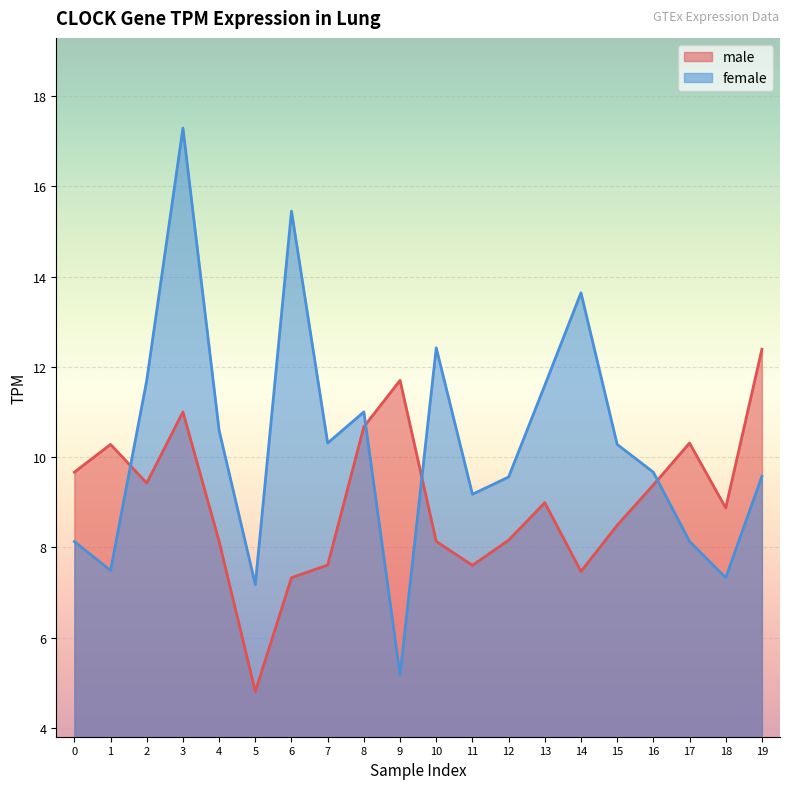

How many values in the female series exceed 10?

10